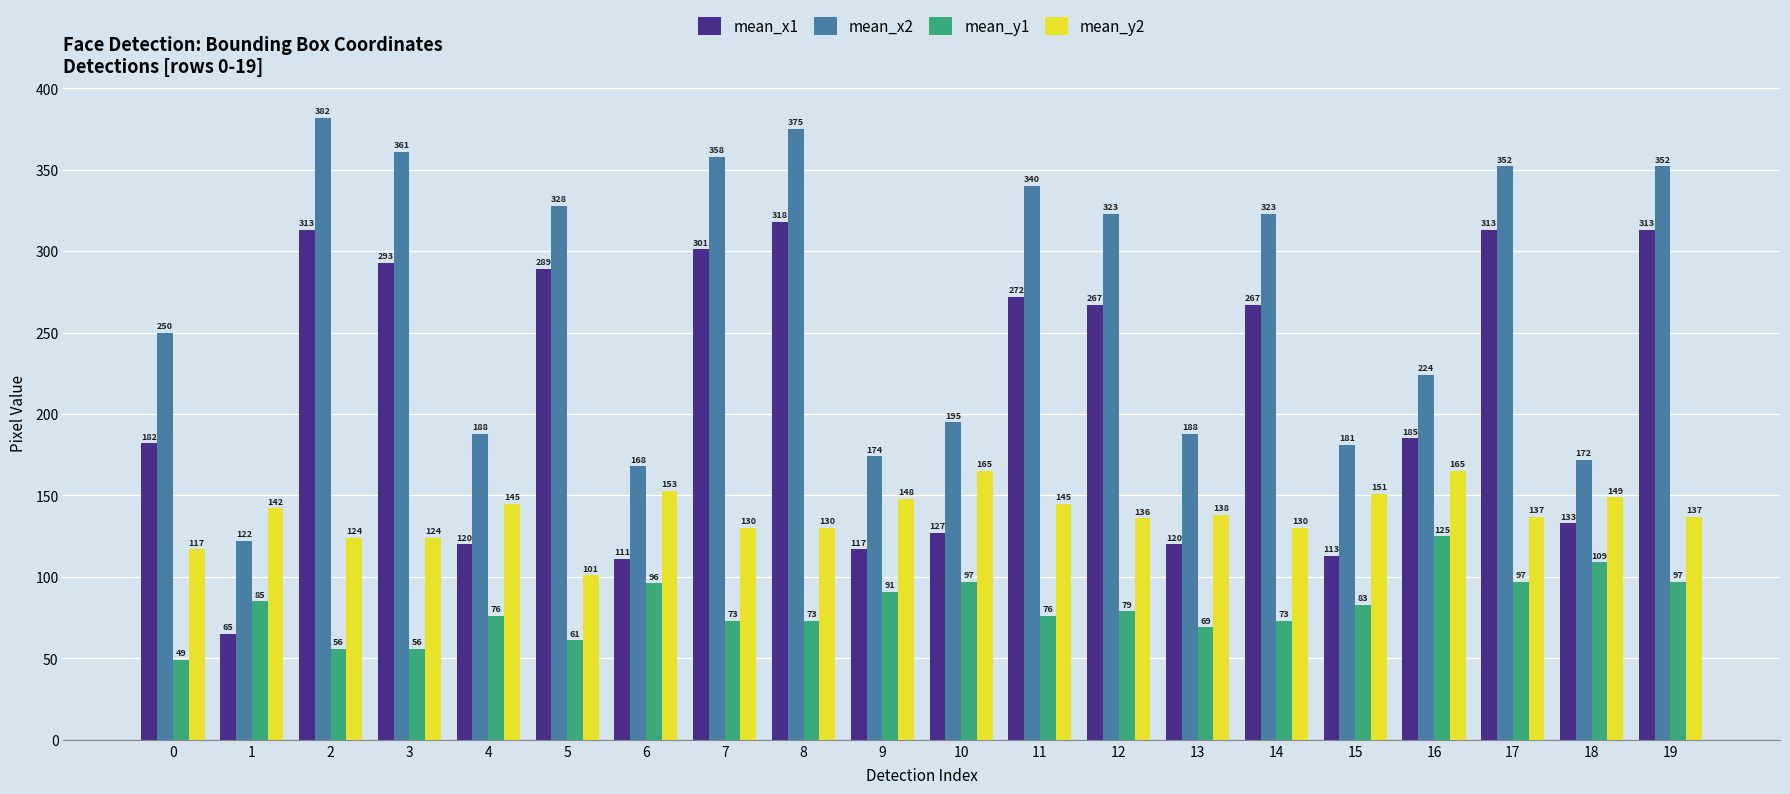

What is the value of the mean_x2 bar at the 8th from the left?

358